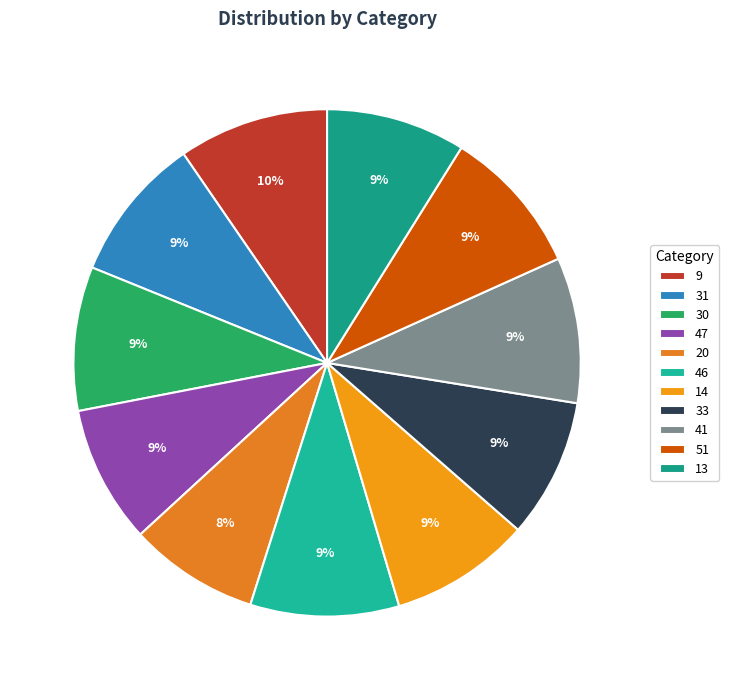

Is there any slice that represents more than half of the pie?

No